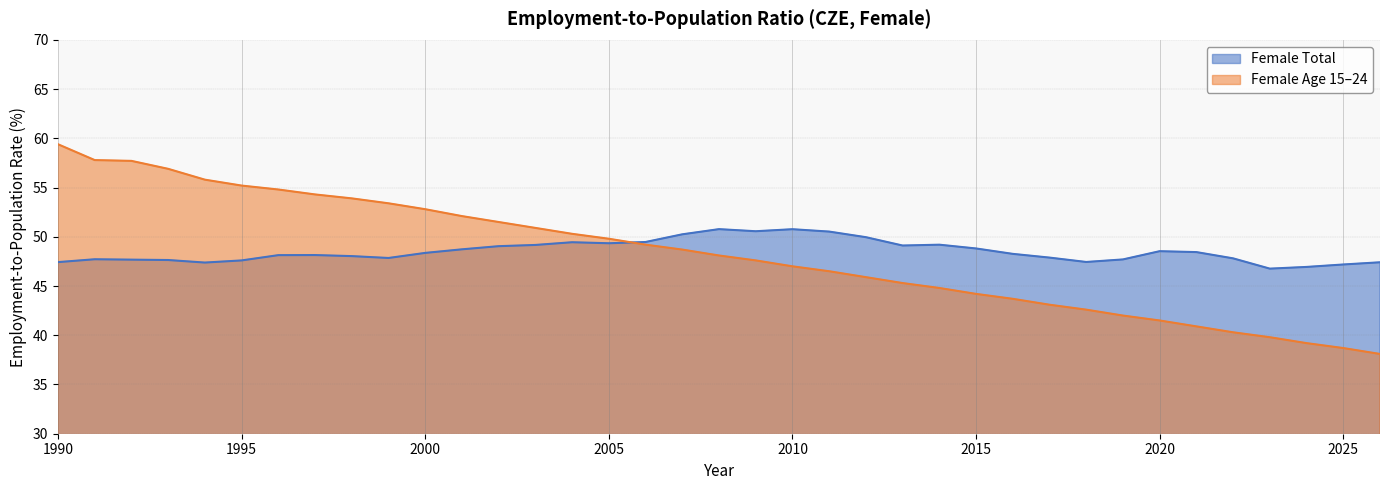

Where is the first local minimum for sex_f_total?

1994